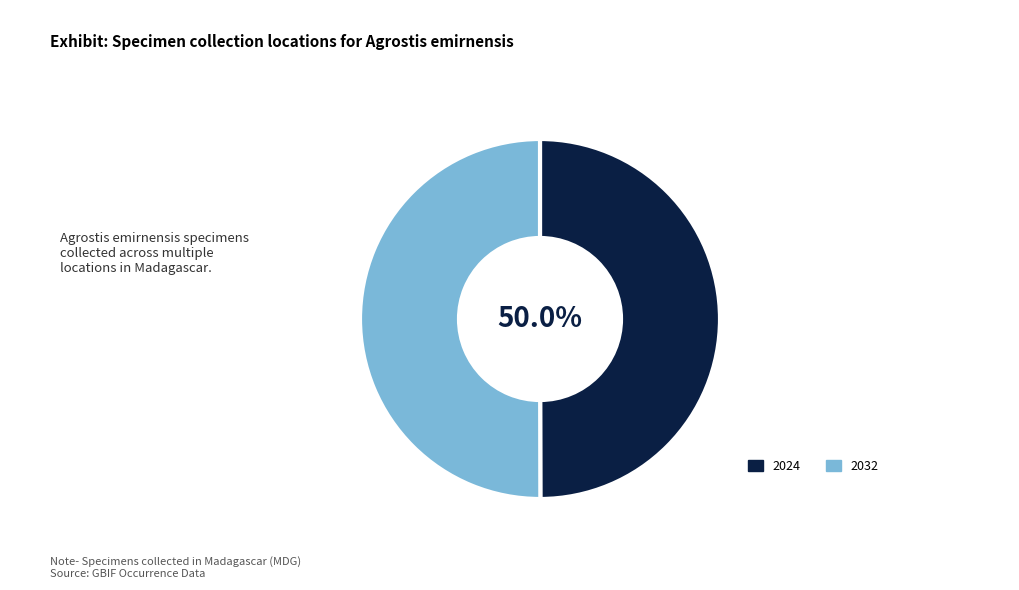

What is the ratio of the value at 2032 to the value at 2024?

1.0